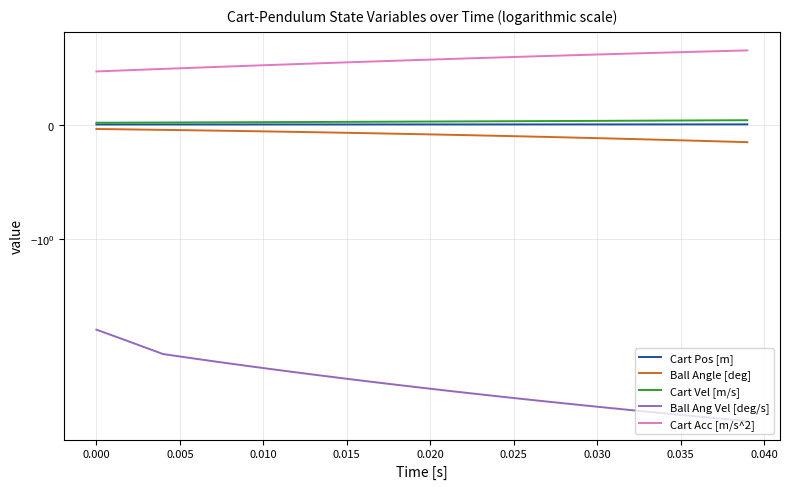

True or false: Cart Vel [m/s] and Cart Acc [m/s^2] cross at least once.

False